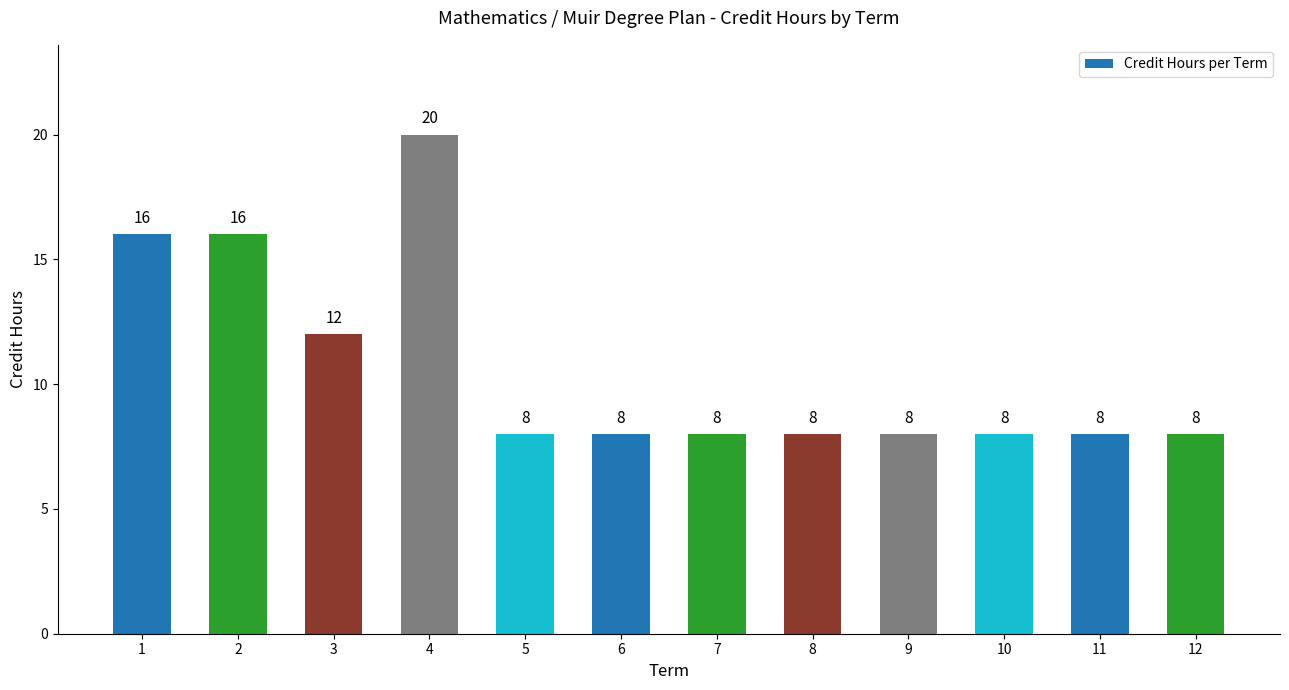

What is the value of the 4th bar from the left?

20